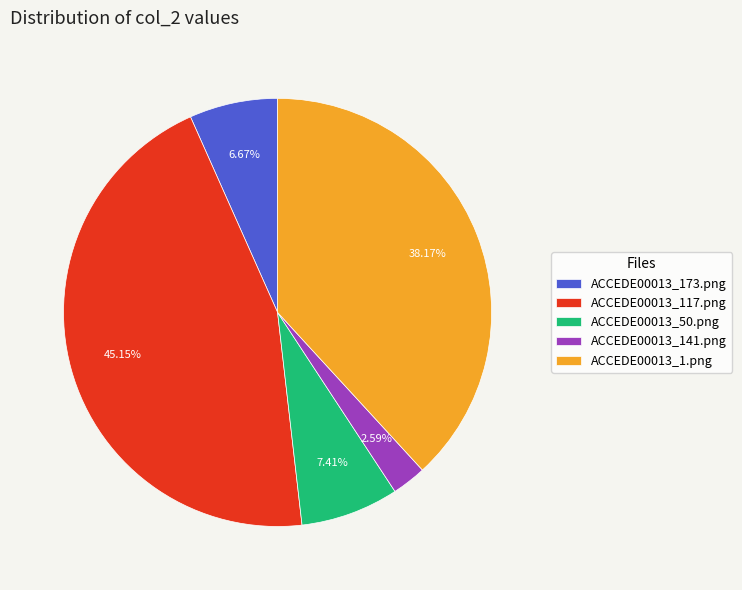

Is there any slice that represents more than half of the pie?

No